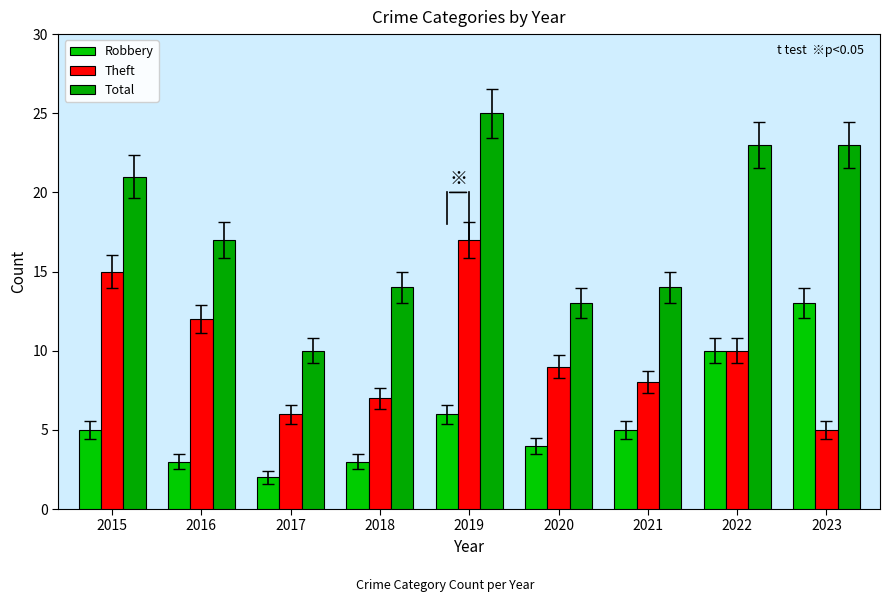

What is the value of the Total bar at the 8th from the left?

23